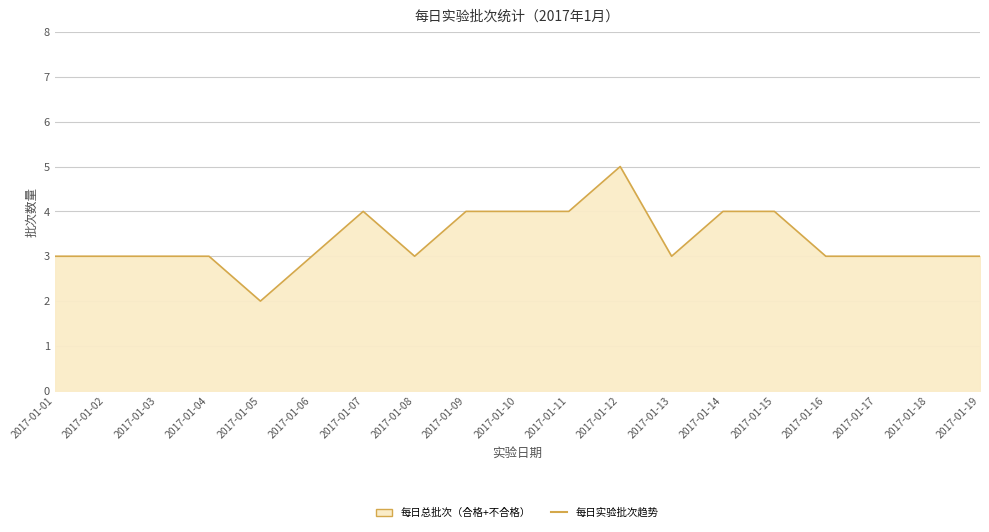

Reading left to right, transcribe all the data shown in this chart.

2017-01-01=3	2017-01-02=3	2017-01-03=3	2017-01-04=3	2017-01-05=2	2017-01-06=3	2017-01-07=4	2017-01-08=3	2017-01-09=4	2017-01-10=4	2017-01-11=4	2017-01-12=5	2017-01-13=3	2017-01-14=4	2017-01-15=4	2017-01-16=3	2017-01-17=3	2017-01-18=3	2017-01-19=3